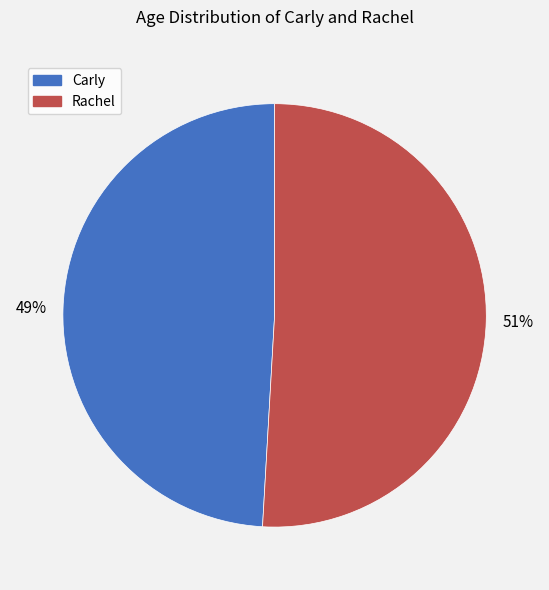

How many segments does this pie chart have?

2